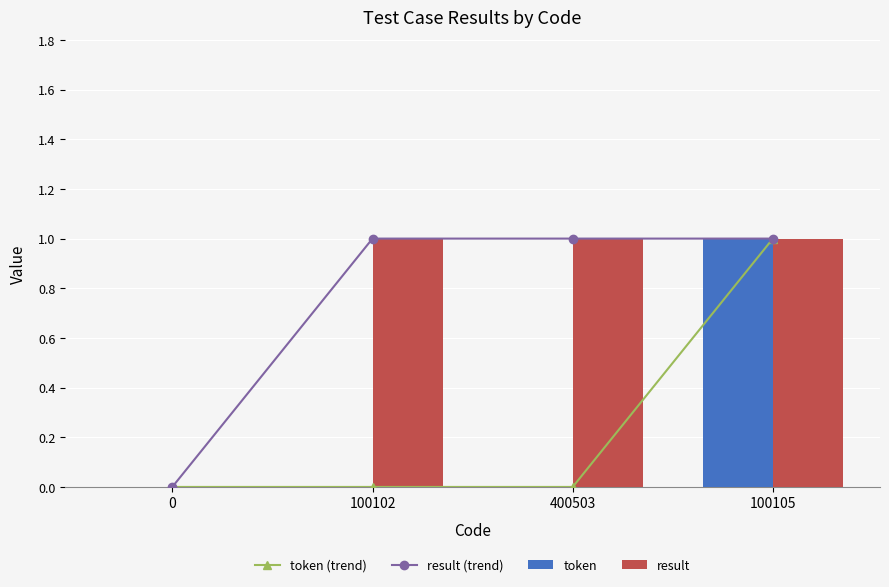

At how many categories does at least one series exceed 0?

3